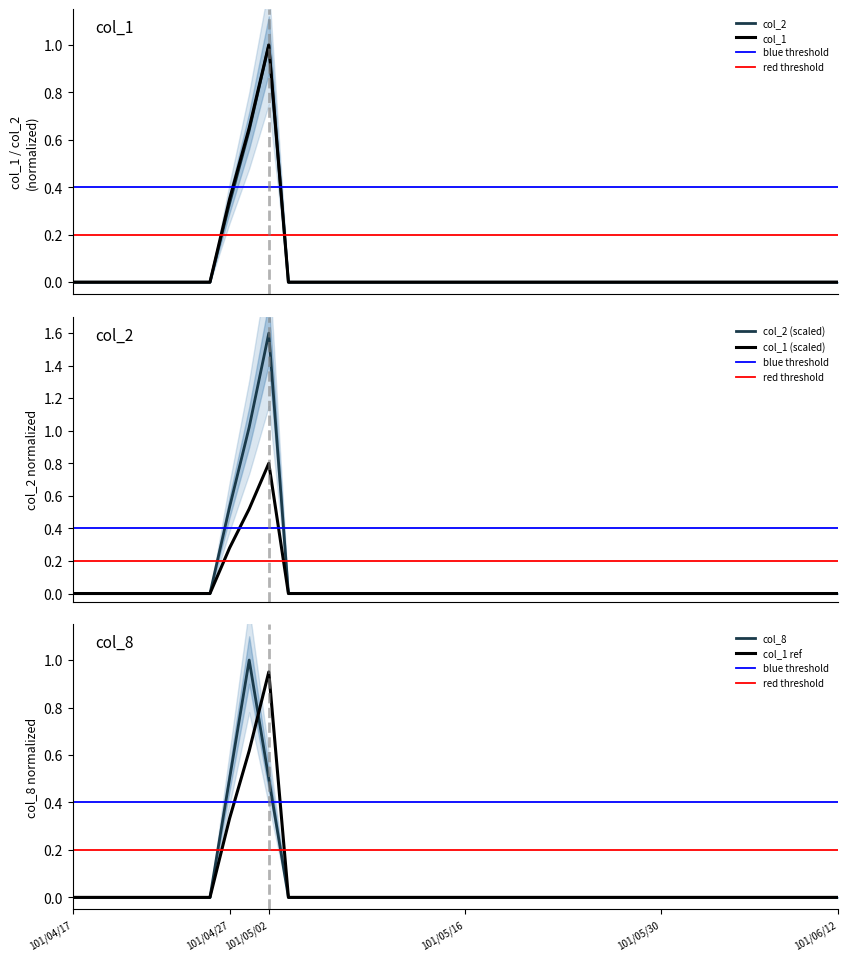

What is the difference between the maximum and minimum values in the col_8 series?

1.0